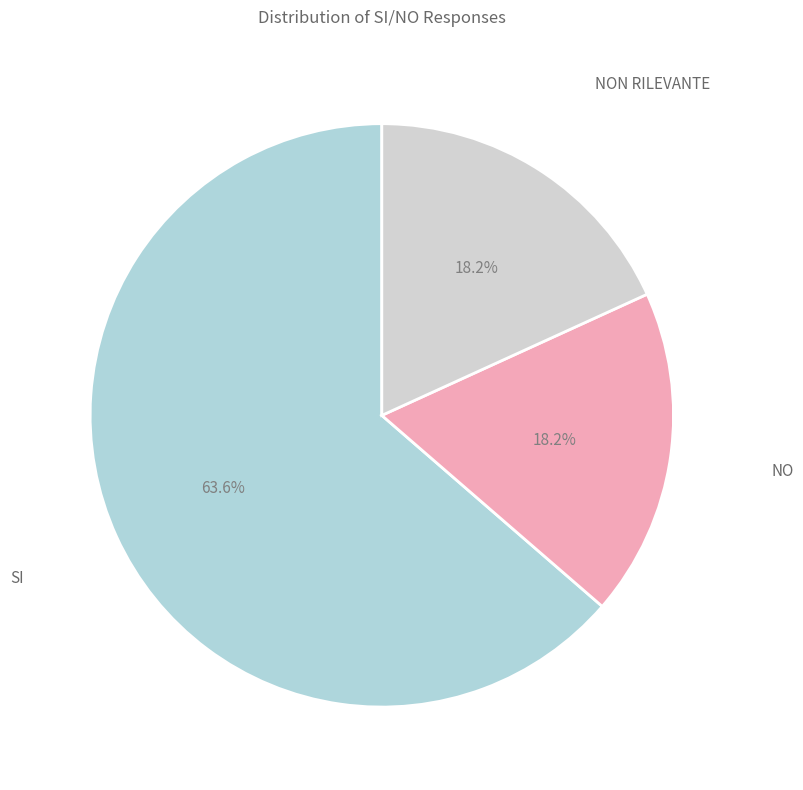

Which category has the biggest portion of the pie?

SI